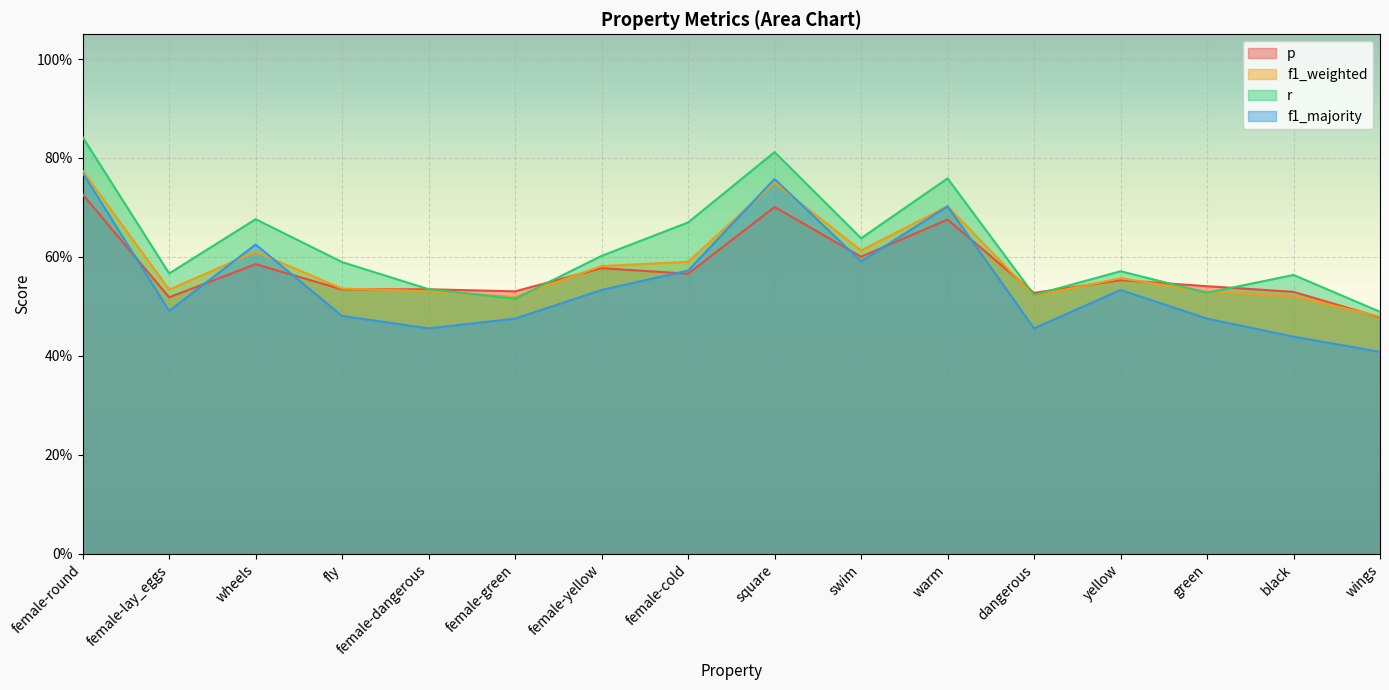

Which series ends up on top after the final intersection of f1_weighted and f1_majority?

f1_weighted